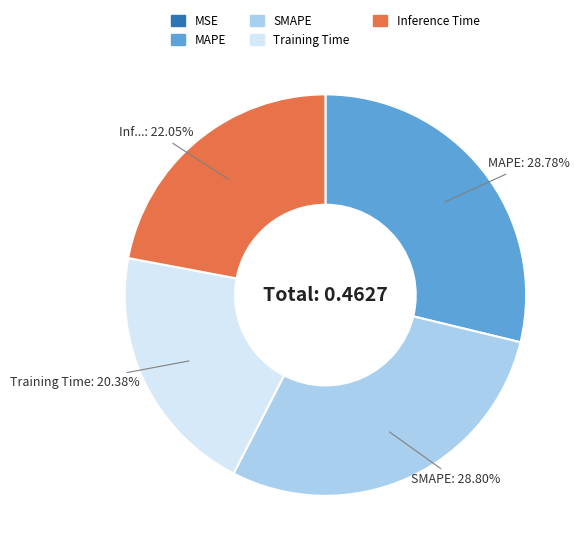

Does any single category account for the majority?

No